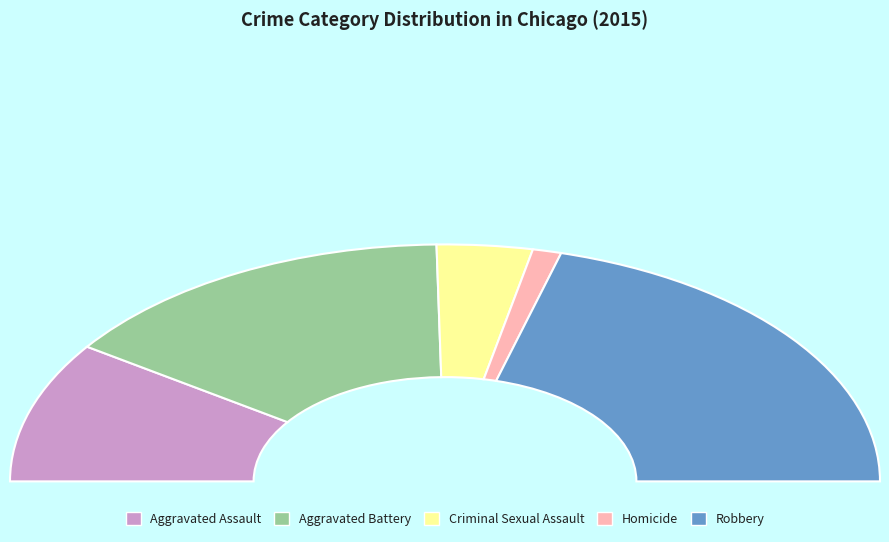

Does any single category account for the majority?

No